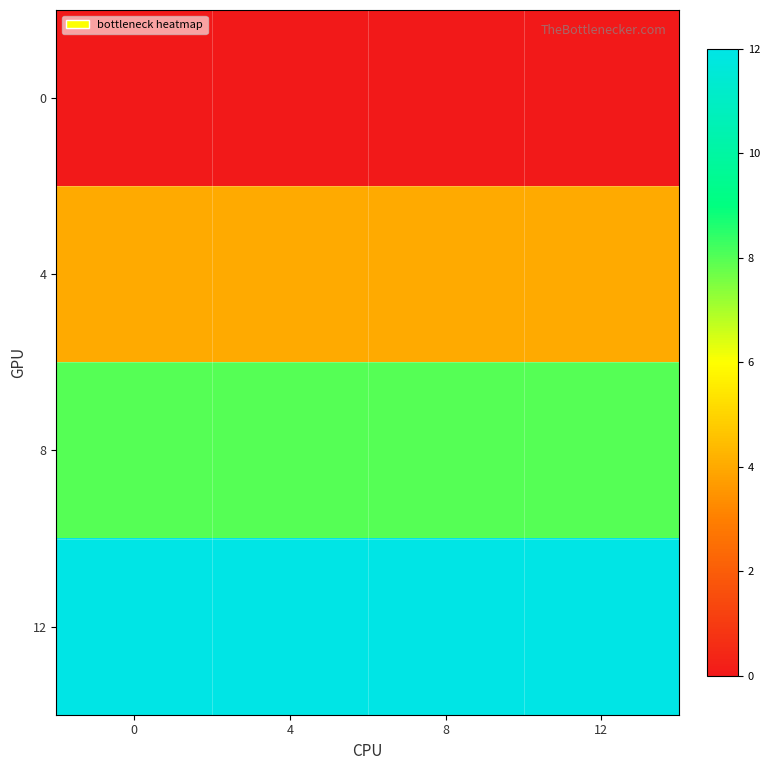

Rank the series at 4 from highest to lowest value.

12, 8, 4, 0